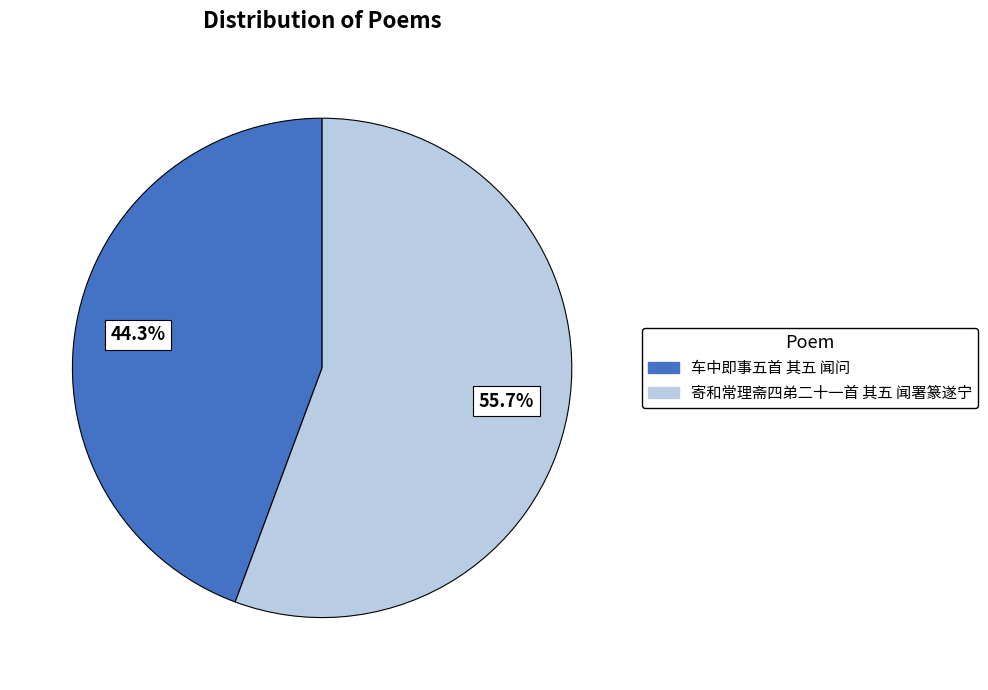

To the nearest percent, what percentage of the pie is 车中即事五首 其五 闻问?

44%